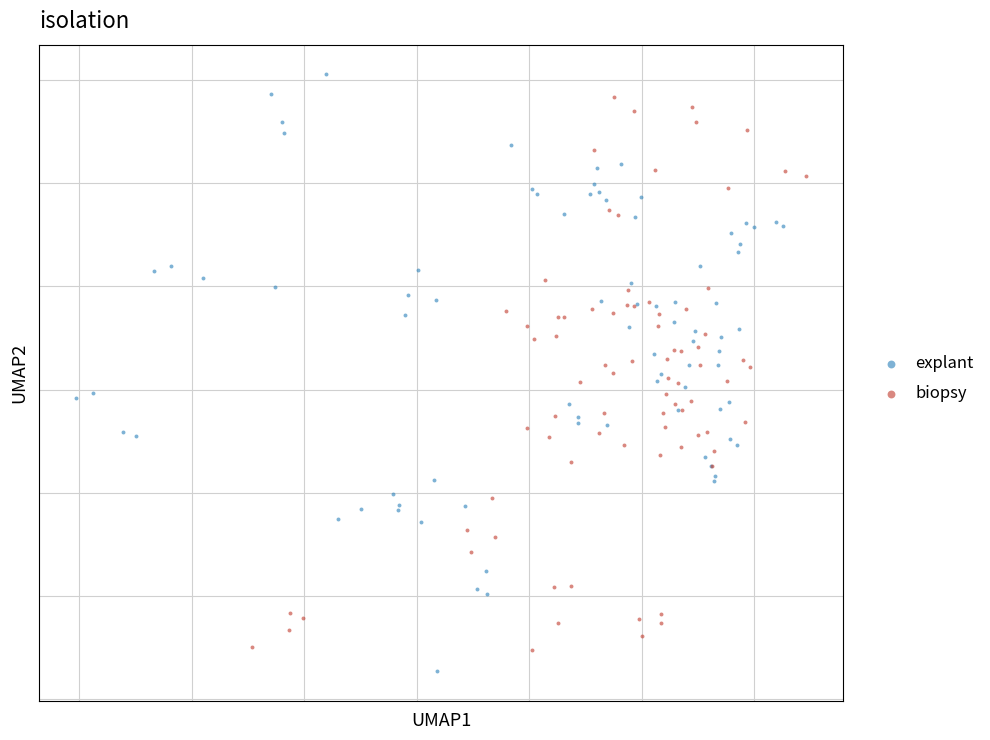

Which series has the widest spread of Y values?

explant